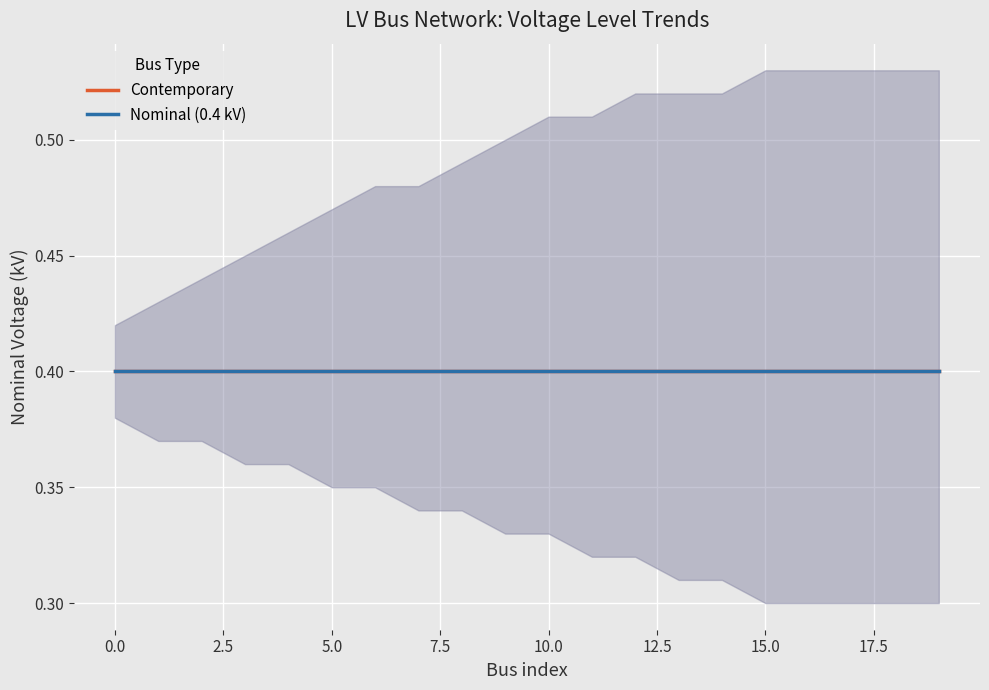

Reading right to left, list all the values displayed in this chart.

LV_0.4kV: 19=0.4	18=0.4	17=0.4	16=0.4	15=0.4	14=0.4	13=0.4	12=0.4	11=0.4	10=0.4	9=0.4	8=0.4	7=0.4	6=0.4	5=0.4	4=0.4	3=0.4	2=0.4	1=0.4	0=0.4
upper: 19=0.5	18=0.5	17=0.5	16=0.5	15=0.5	14=0.5	13=0.5	12=0.5	11=0.5	10=0.5	9=0.5	8=0.5	7=0.5	6=0.5	5=0.5	4=0.5	3=0.5	2=0.4	1=0.4	0=0.4
lower: 19=0.3	18=0.3	17=0.3	16=0.3	15=0.3	14=0.3	13=0.3	12=0.3	11=0.3	10=0.3	9=0.3	8=0.3	7=0.3	6=0.3	5=0.3	4=0.4	3=0.4	2=0.4	1=0.4	0=0.4